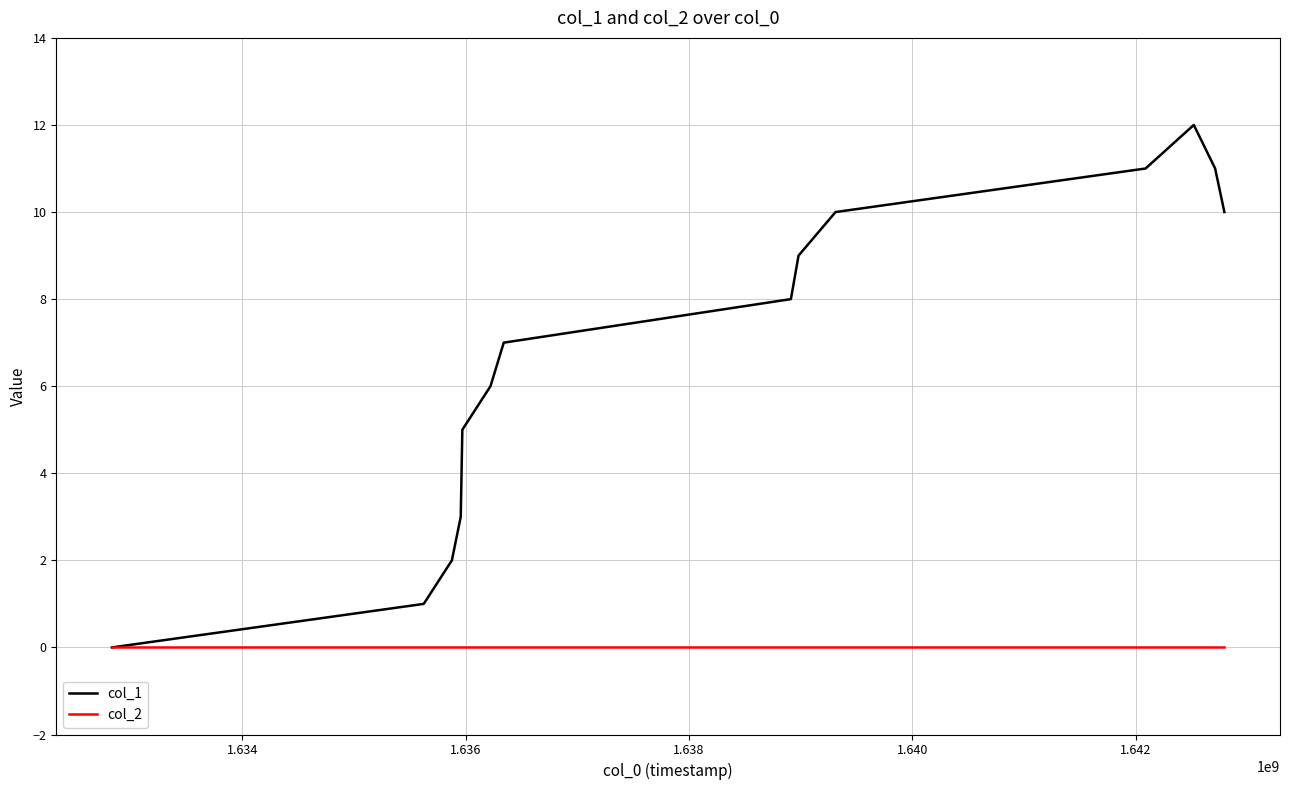

Which series has the widest spread of values?

col_1